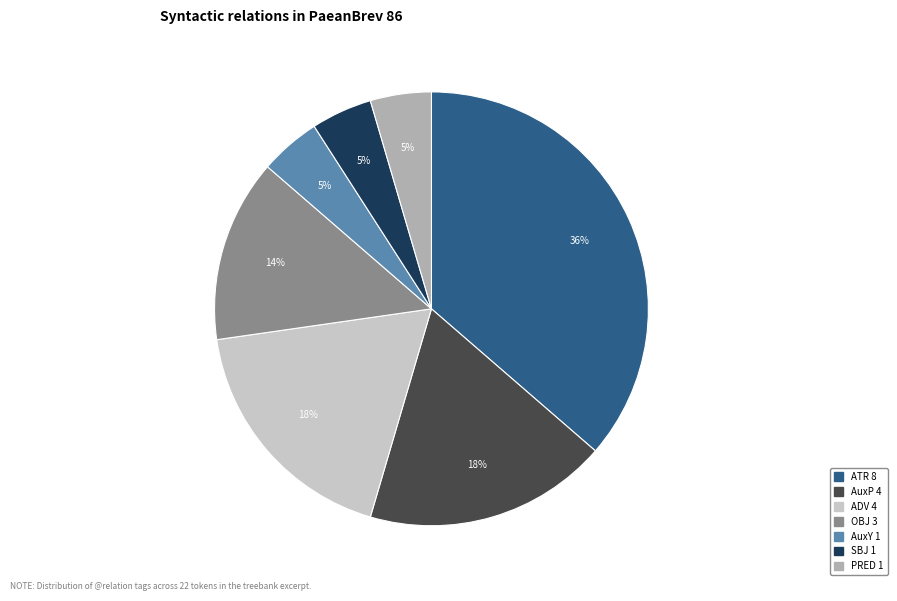

Which category has the biggest portion of the pie?

ATR